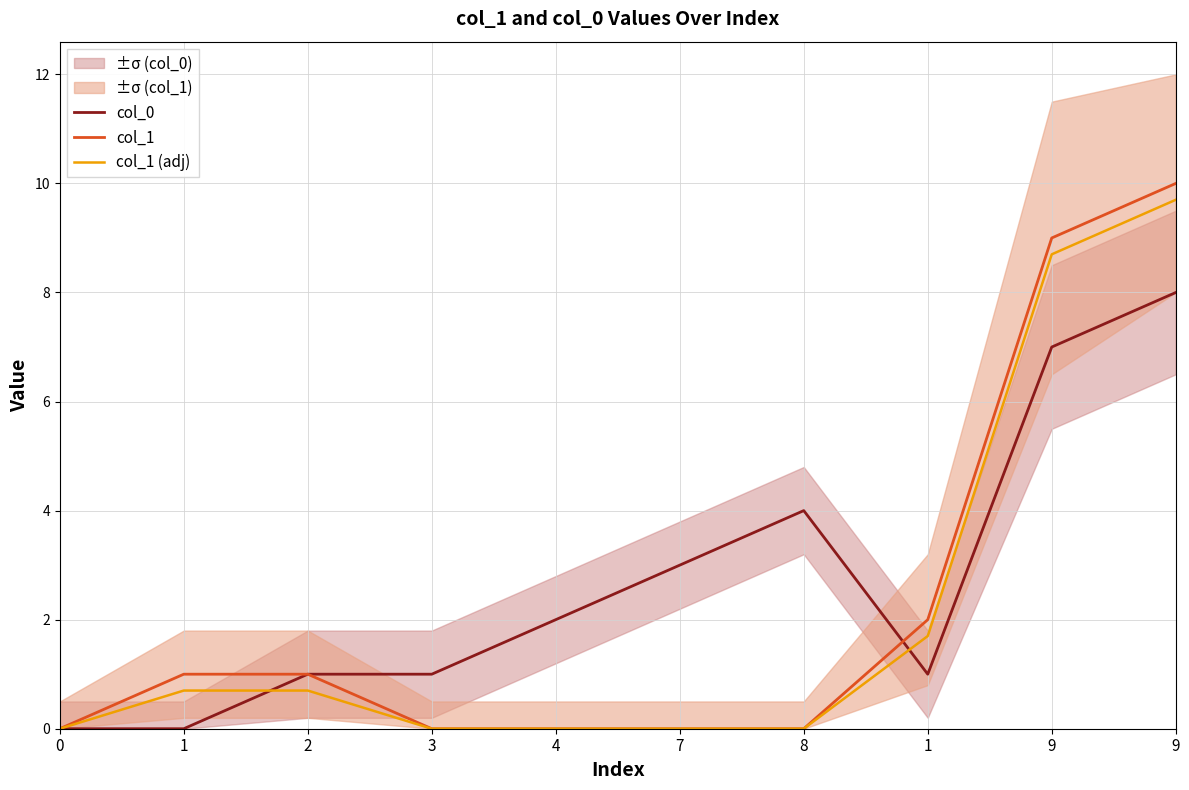

List the series in order of their peak value, lowest first.

col_0, col_1 (adj), col_1